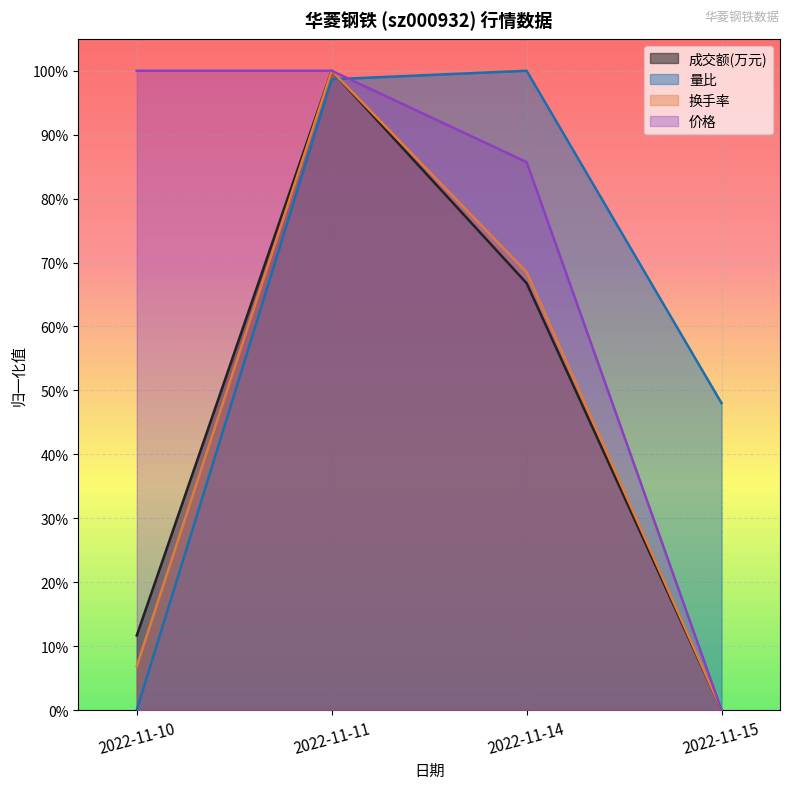

Is the value of 换手率 at 2022-11-14 greater than the value of 成交额(万元) at 2022-11-11?

No